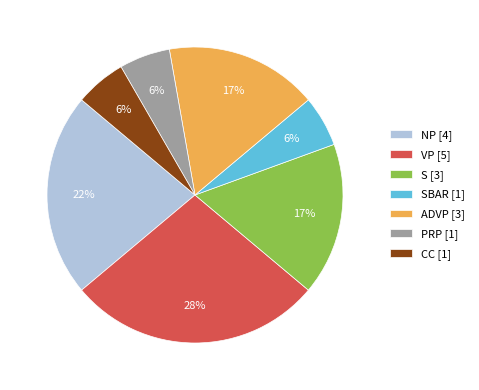

To the nearest percent, what is the difference between the largest and smallest slice percentages?

22%